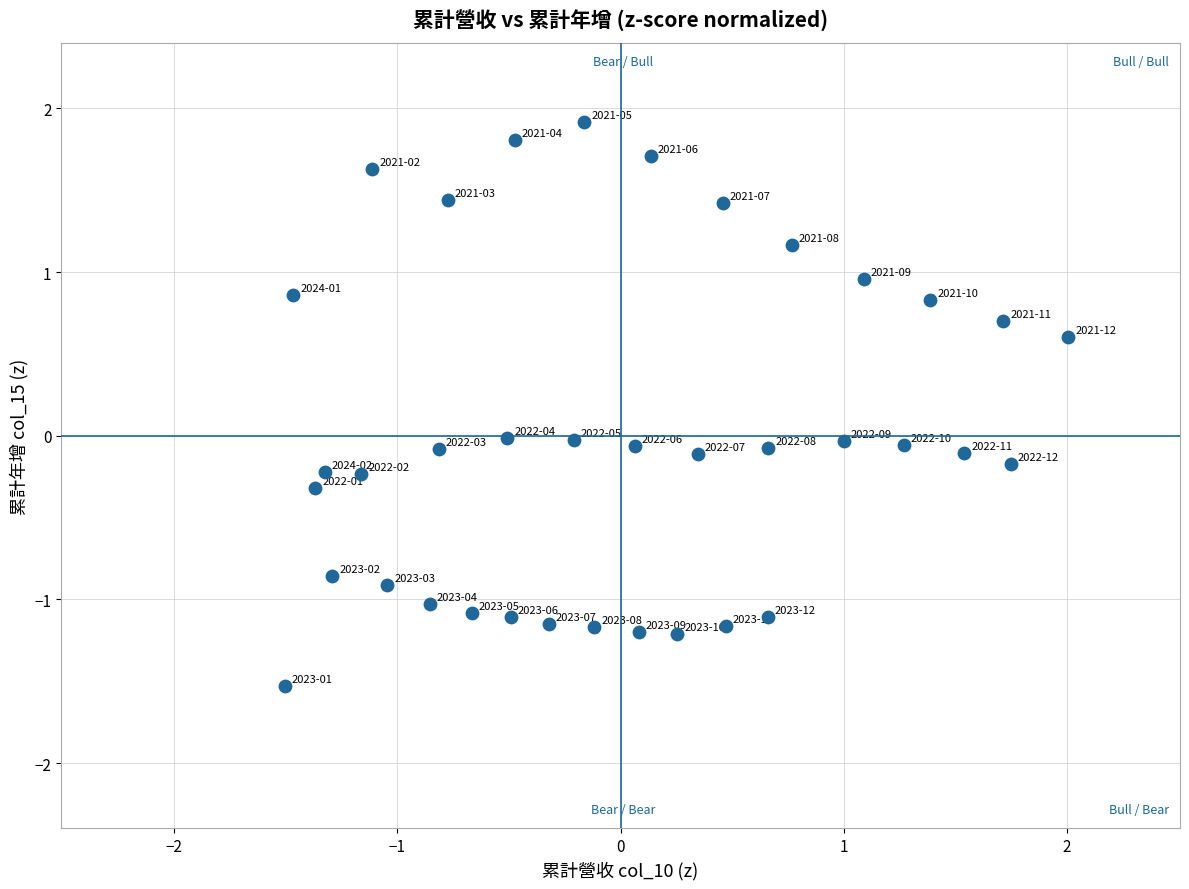

What is the range of Y values (max minus min)?

3.4